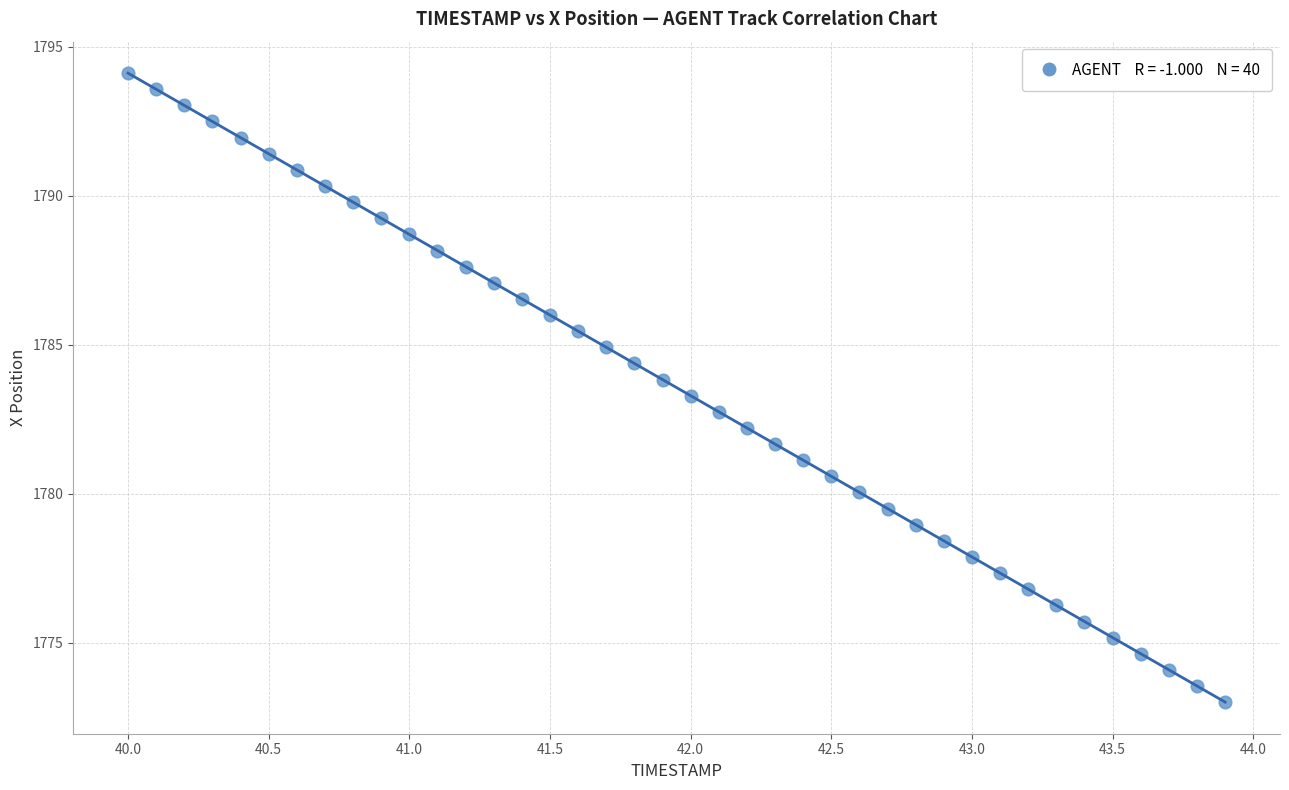

What is the range of X values (max minus min)?

3.9